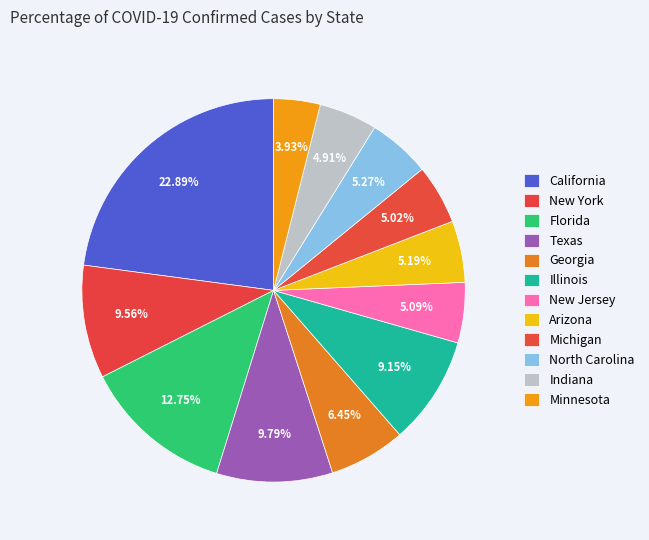

The Texas slice represents 10% of the pie. True or false?

True